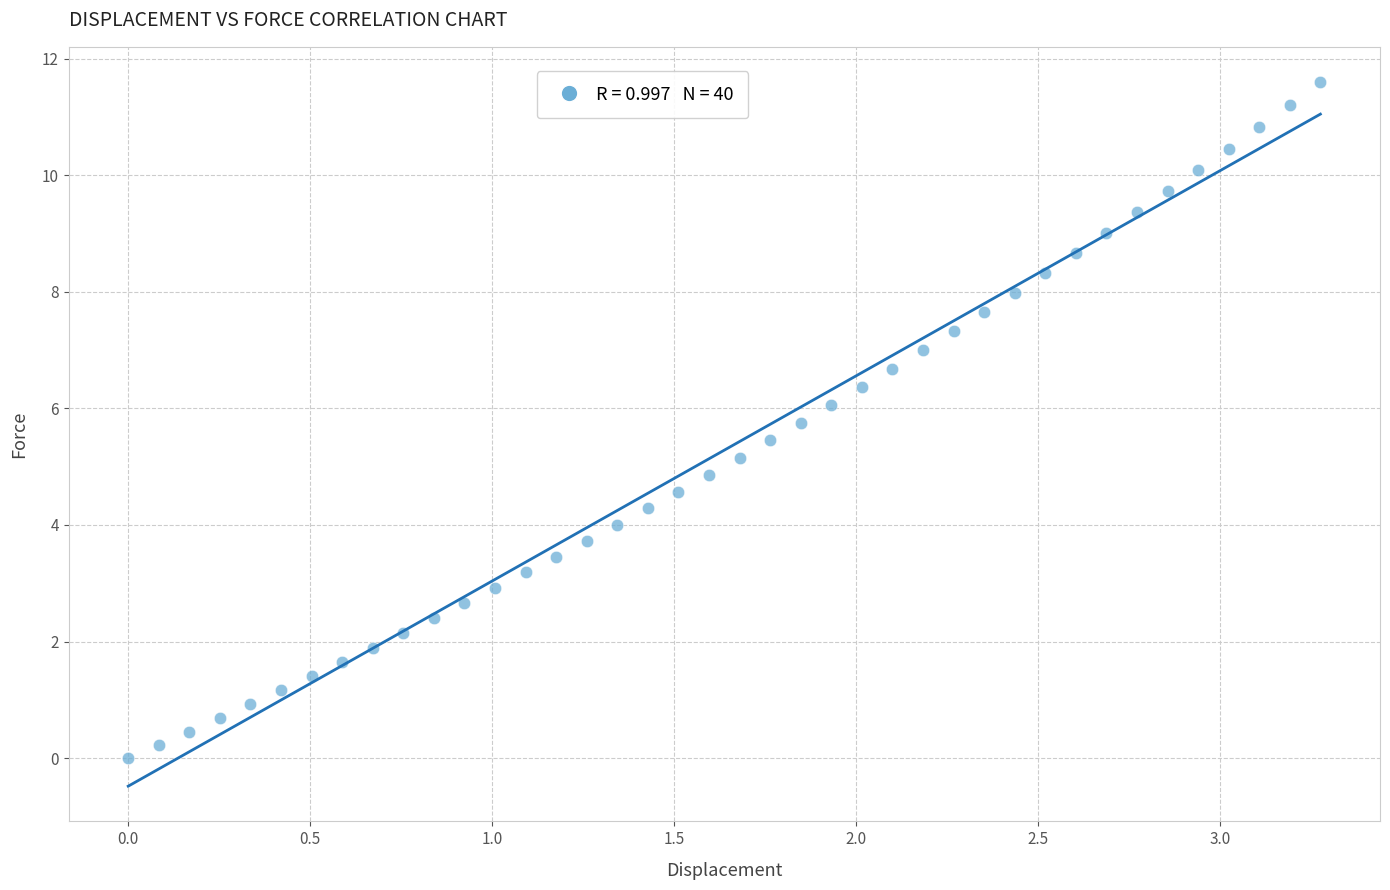

What is the range of X values (max minus min)?

3.3